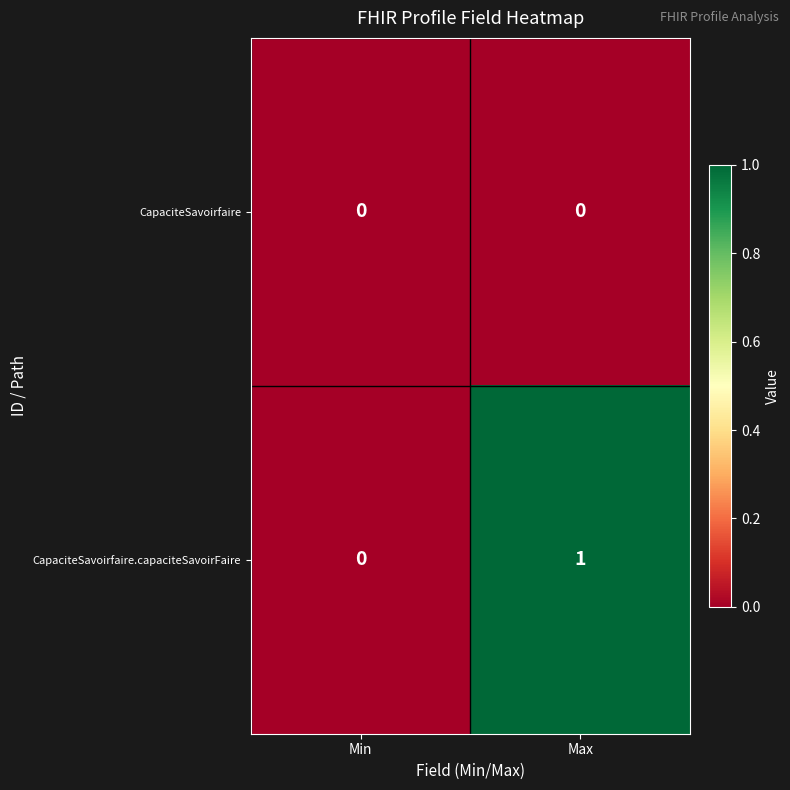

Which series has the largest total across all categories?

CapaciteSavoirfaire.capaciteSavoirFaire